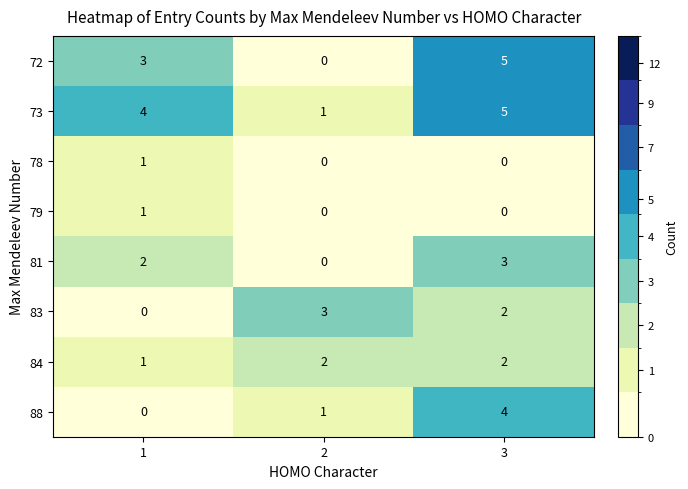

Count the number of data series in this chart.

8